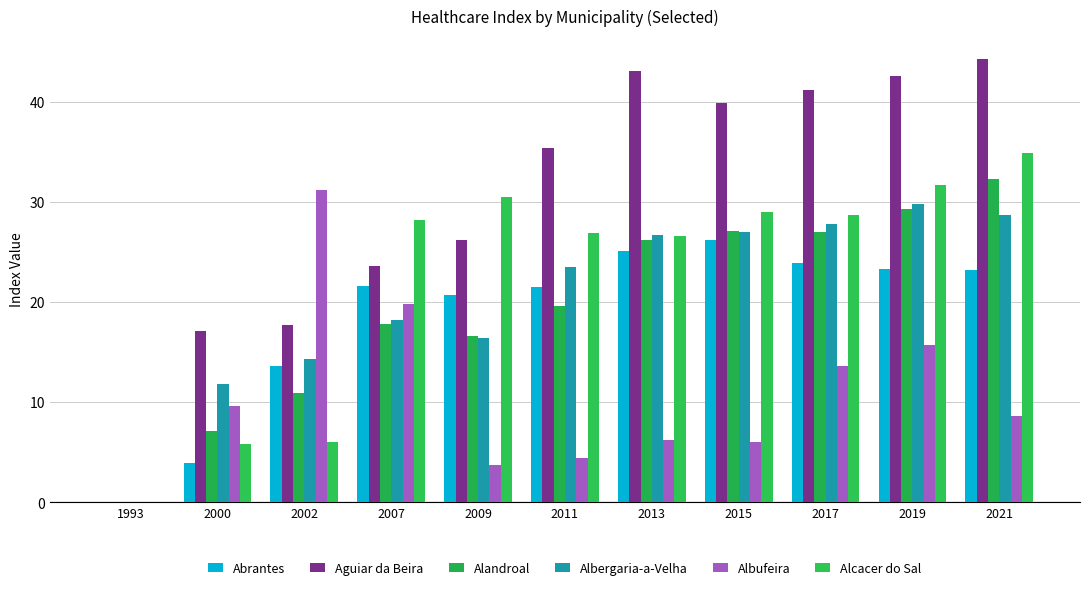

What is the value of the Abrantes bar at the 5th from the left?

20.7